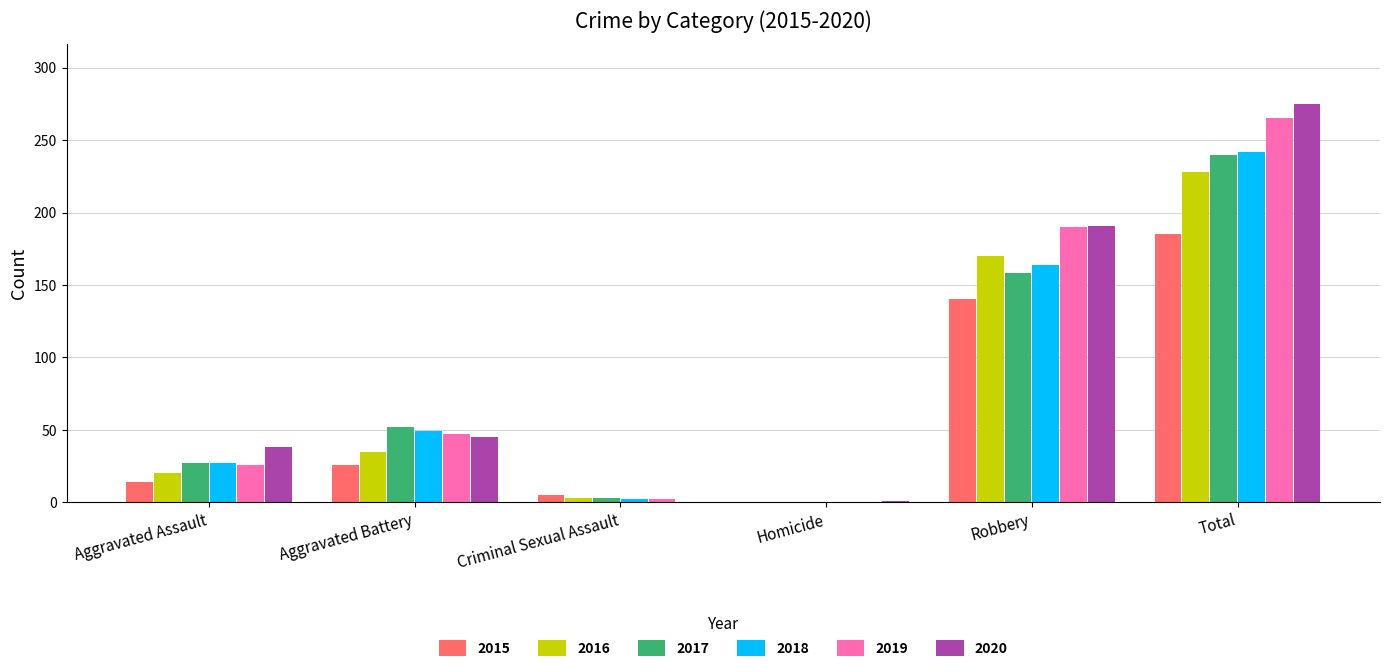

What is the sum of all 2017 values?

480